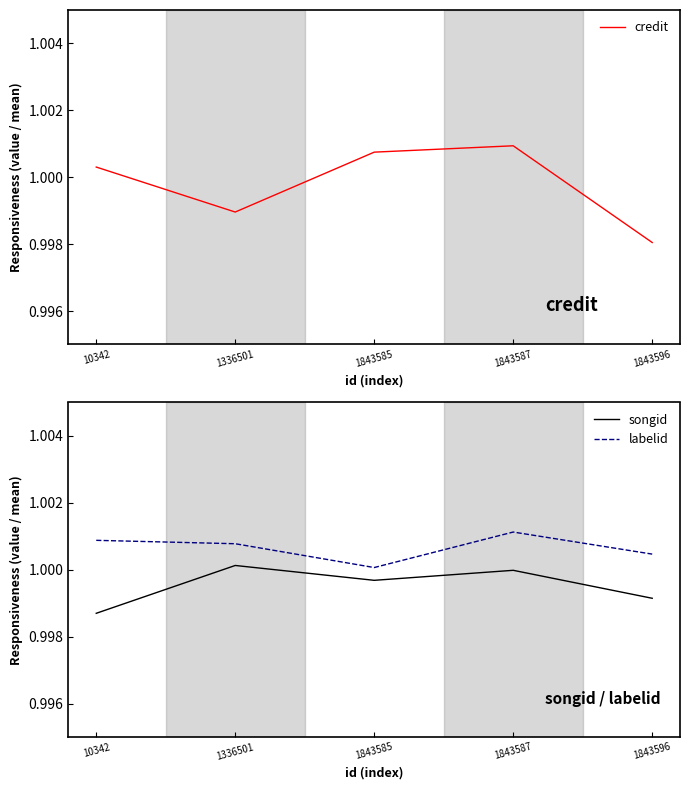

Count the credit values in the range 0 to 1.

2